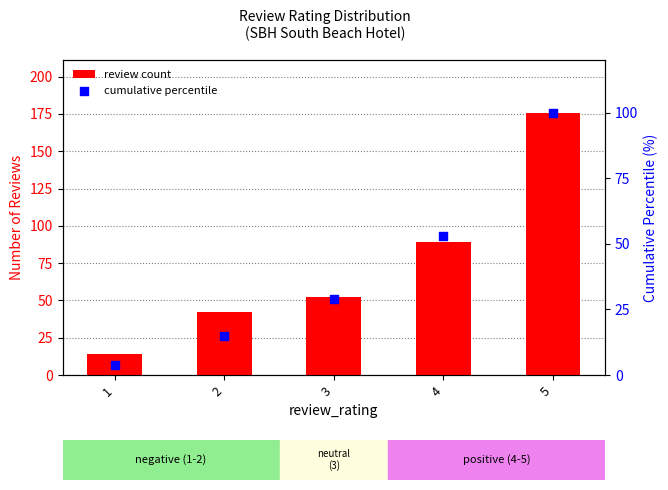

What are all the series names shown in the legend?

review count, cumulative percentile